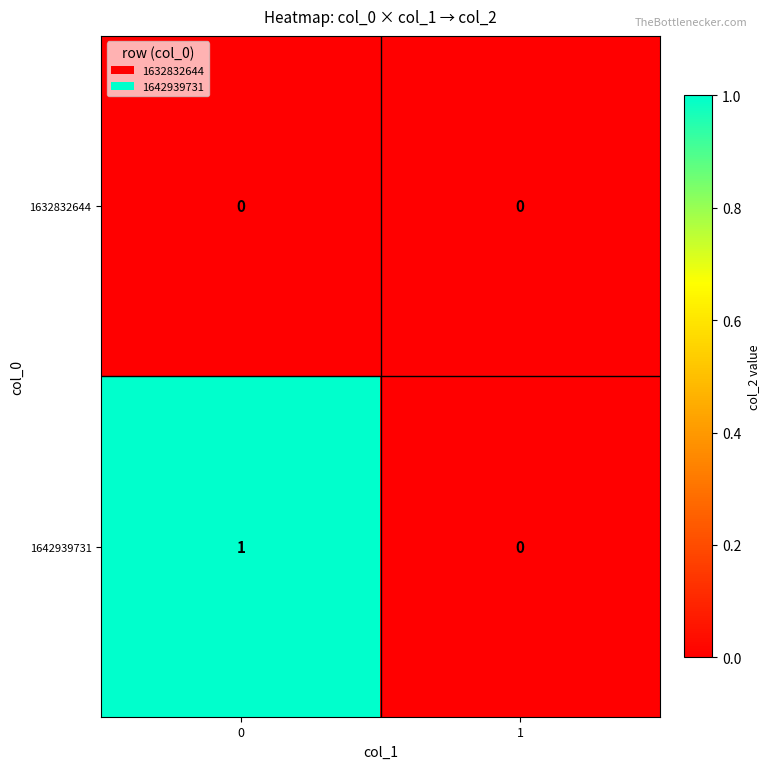

Rank the series by their maximum value, from lowest to highest.

1632832644, 1642939731